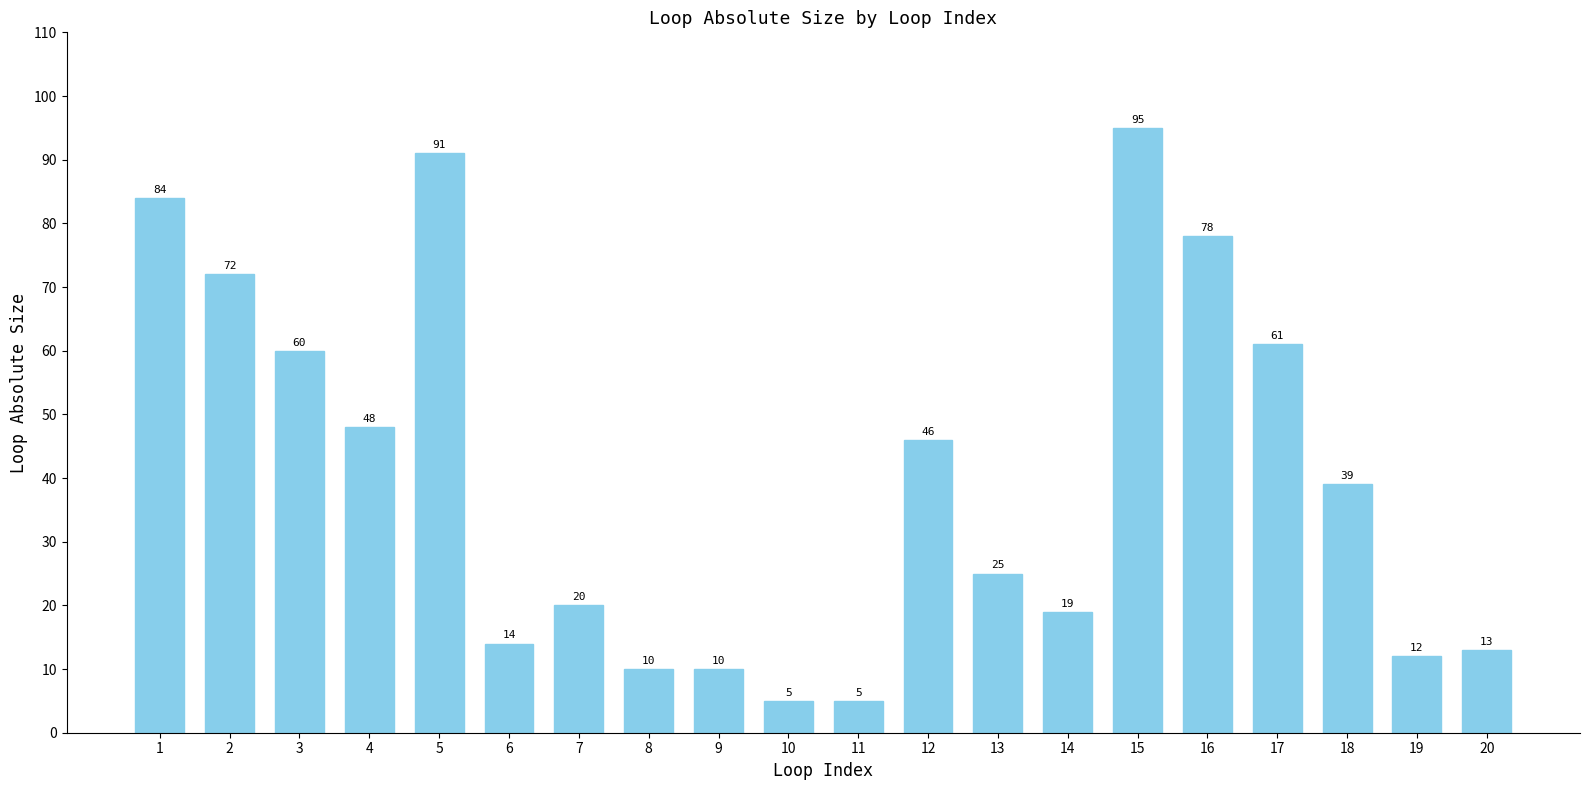

How many distinct data groups are displayed?

1